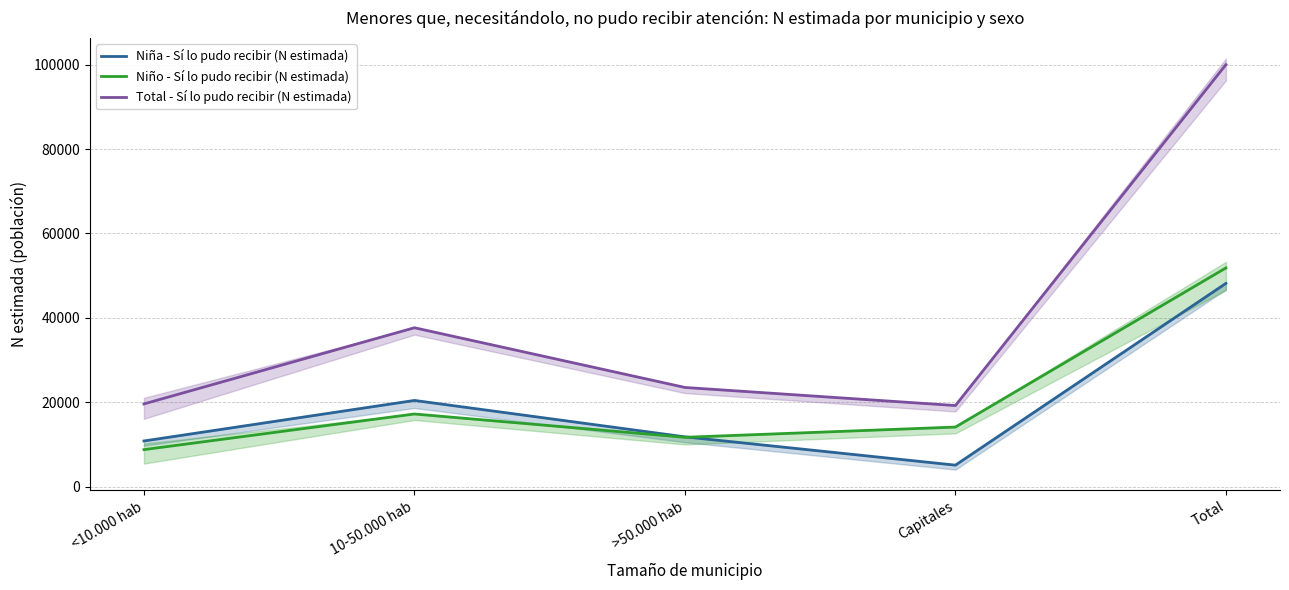

Between >50.000 hab and Total, which is larger?

Total